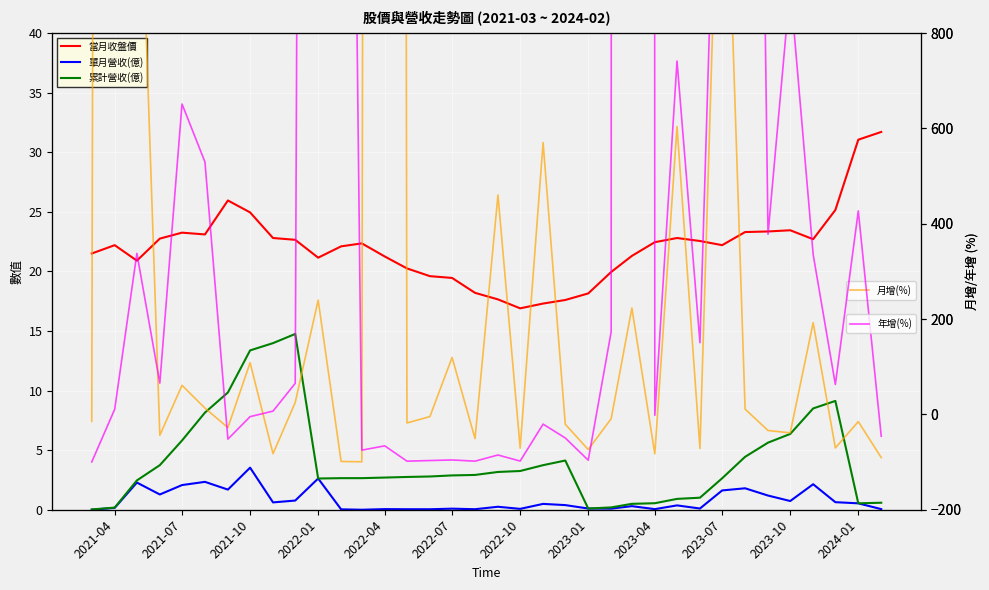

What is the maximum value shown in the chart?

157789.5